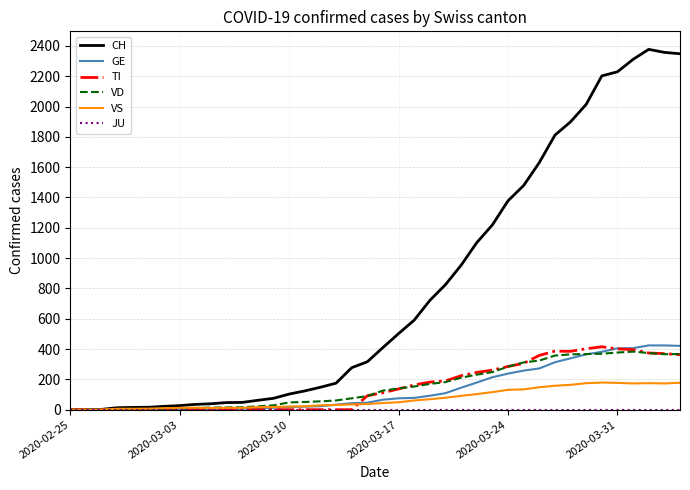

Which series has the largest total across all categories?

CH